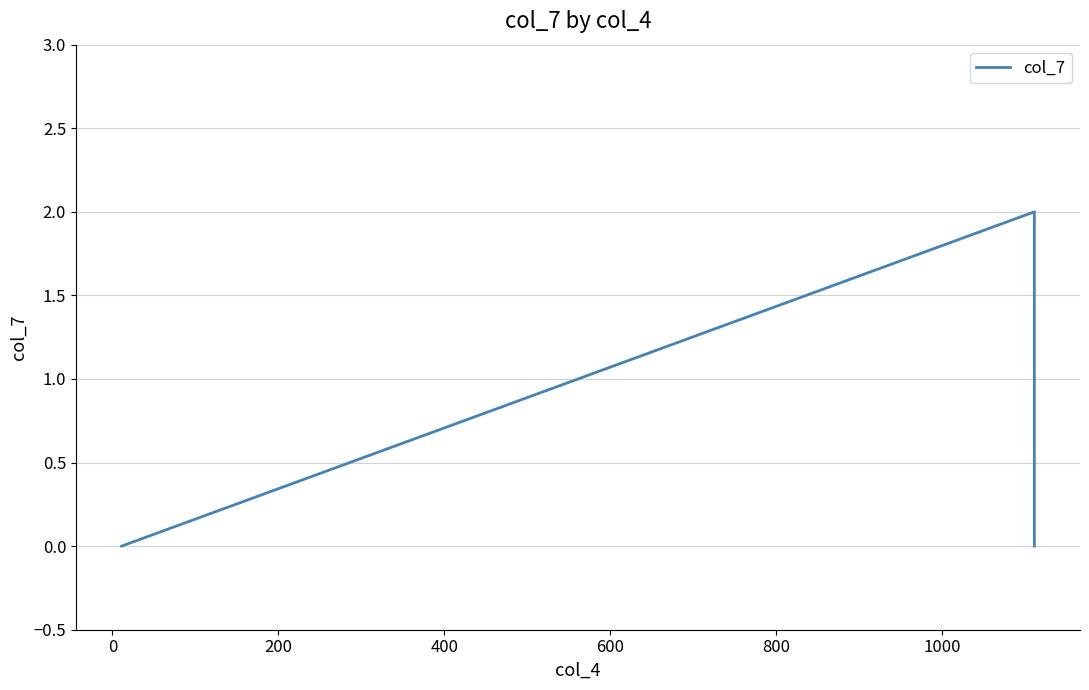

What is the difference between the maximum and minimum values?

2